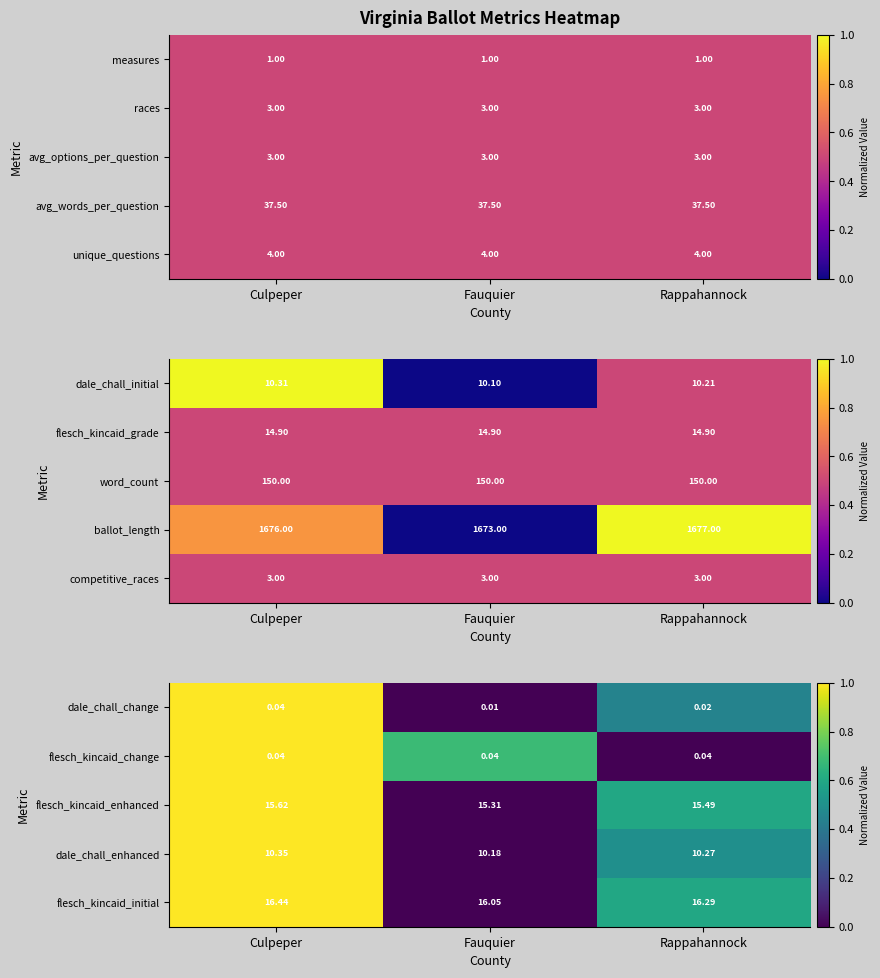

At which label is dale_chall_change closest to 0?

Fauquier